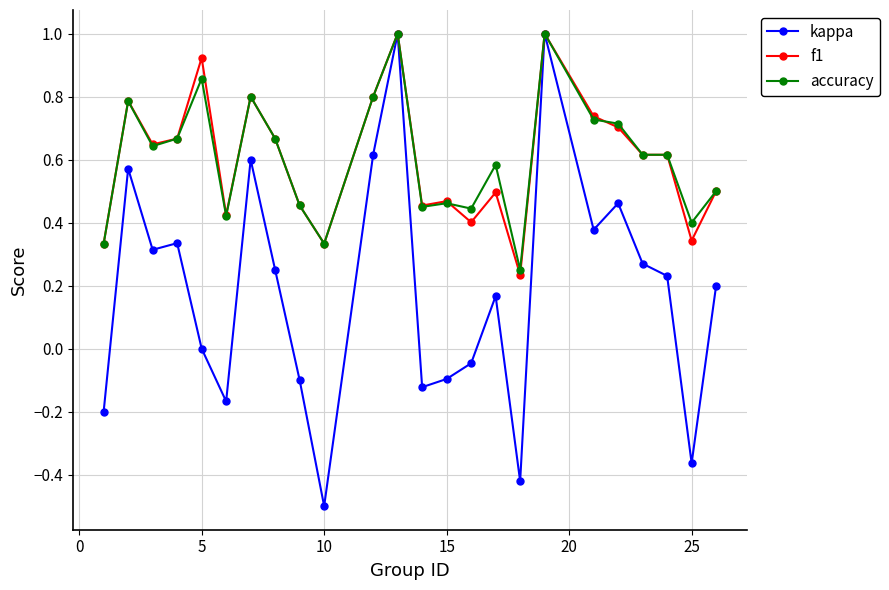

How many distinct data groups are displayed?

3